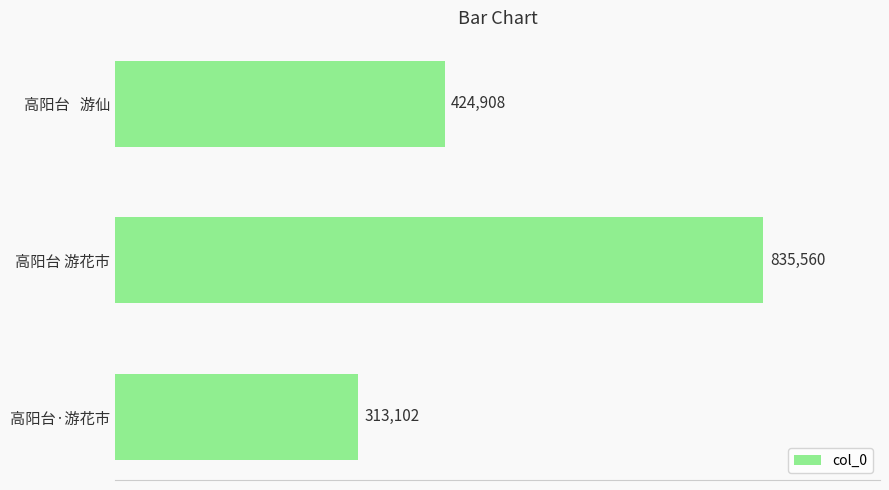

Read the value at 高阳台 游花市, to the nearest 50.

835550